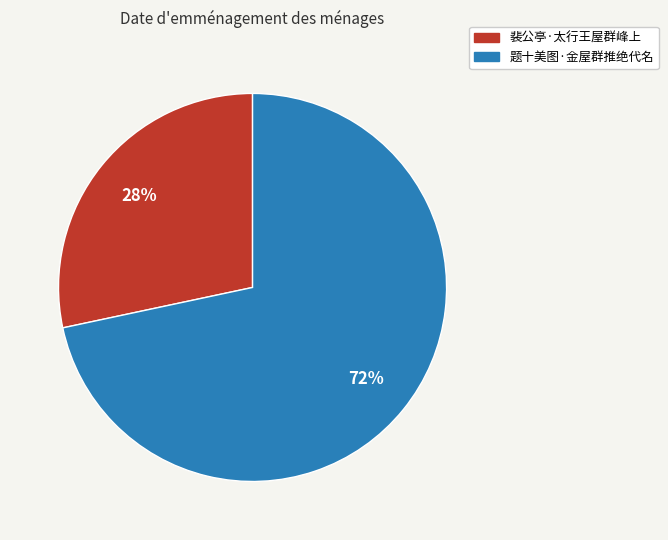

How many slices are in this pie chart?

2